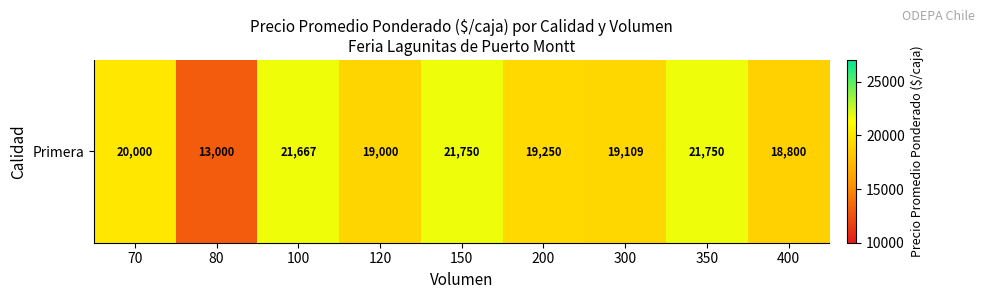

Where is the data nearest to the value 17375?

400